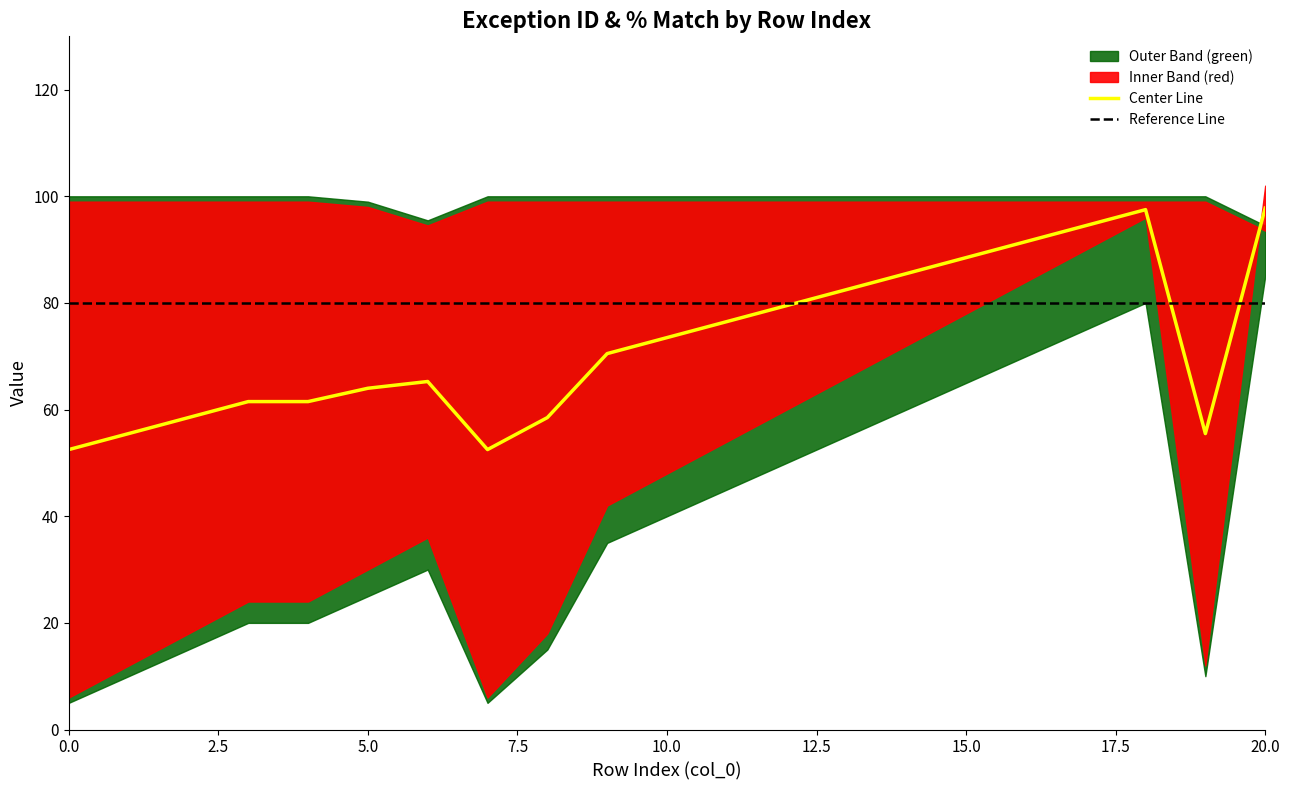

At which category does the chart reach its peak across all series?

20